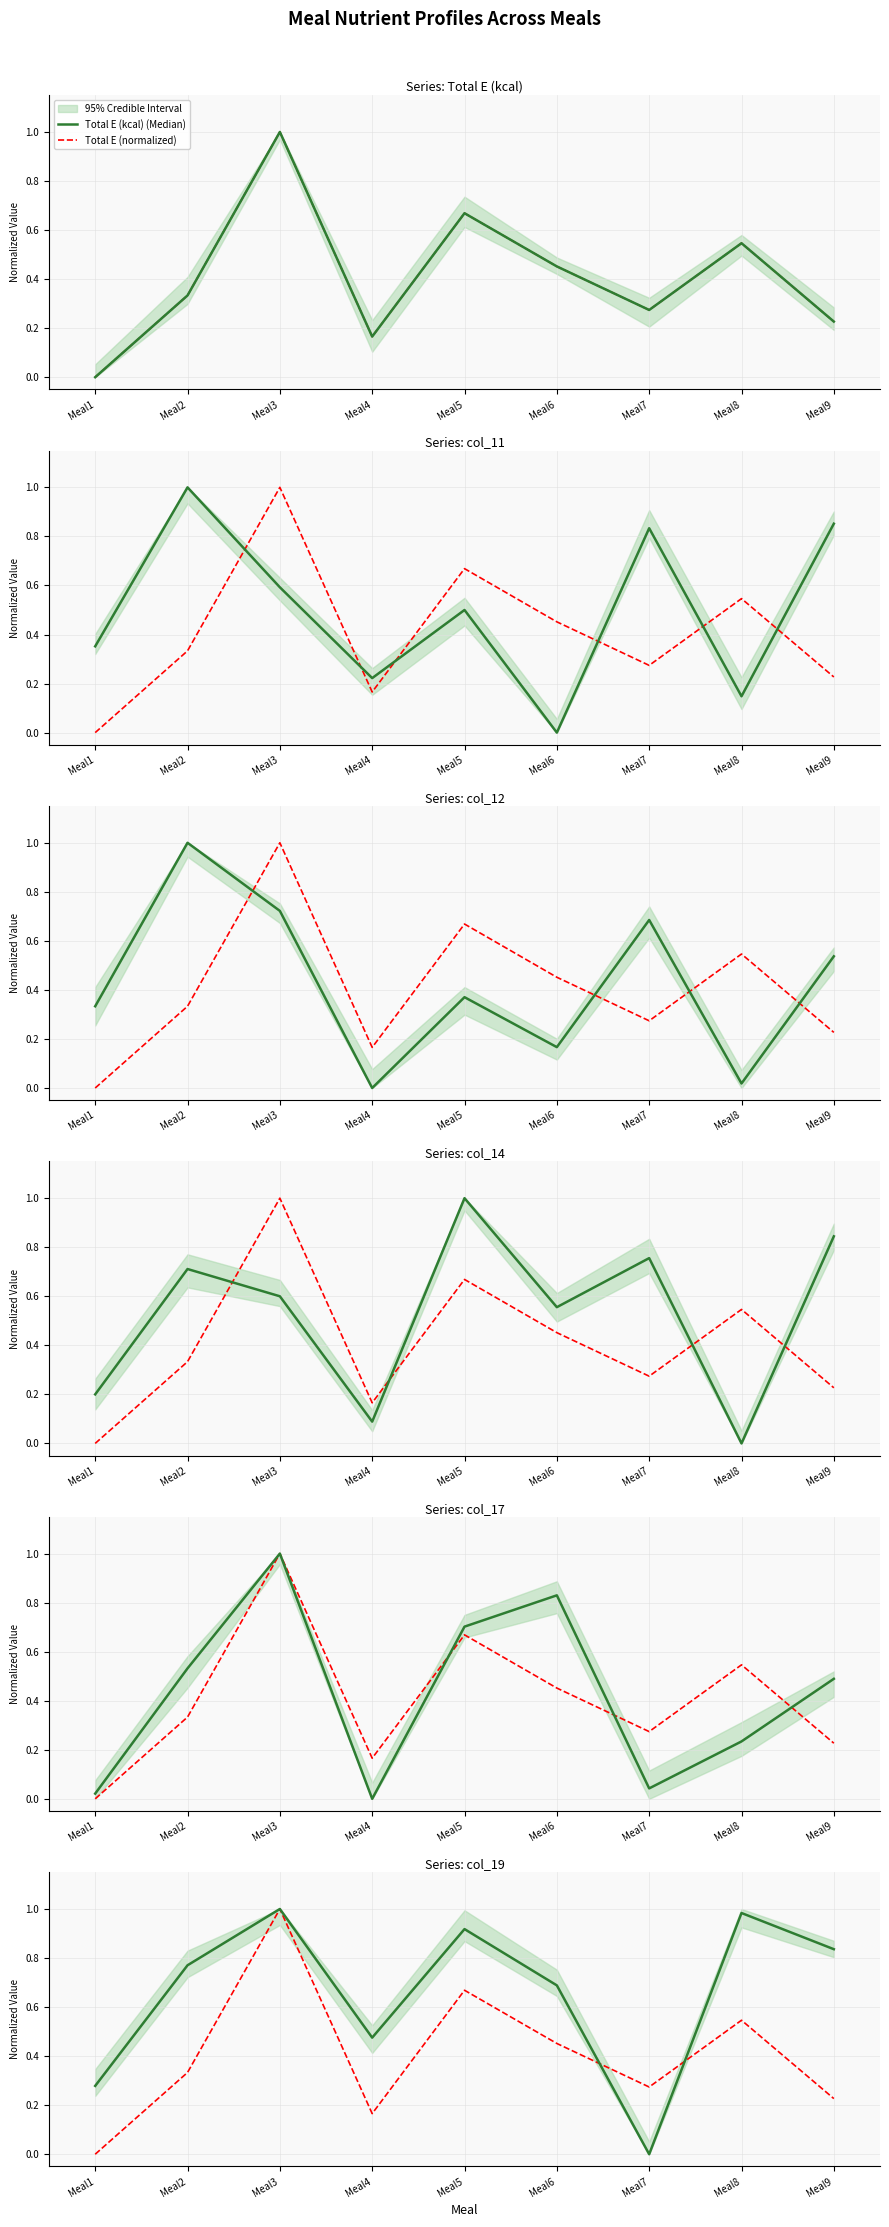

What is the maximum value for col_19?

1.0